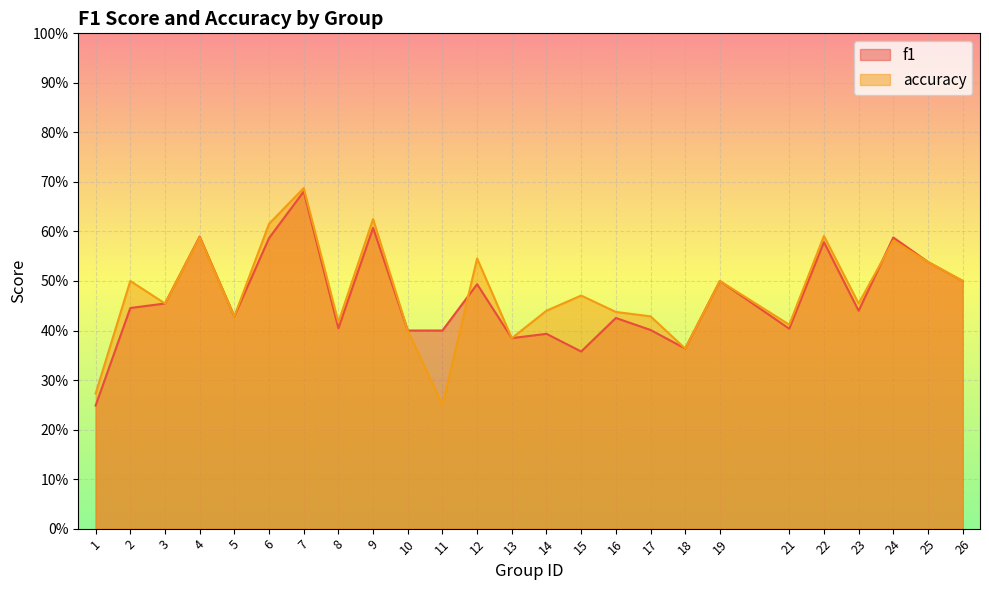

Rank the series by their average value, from lowest to highest.

f1, accuracy